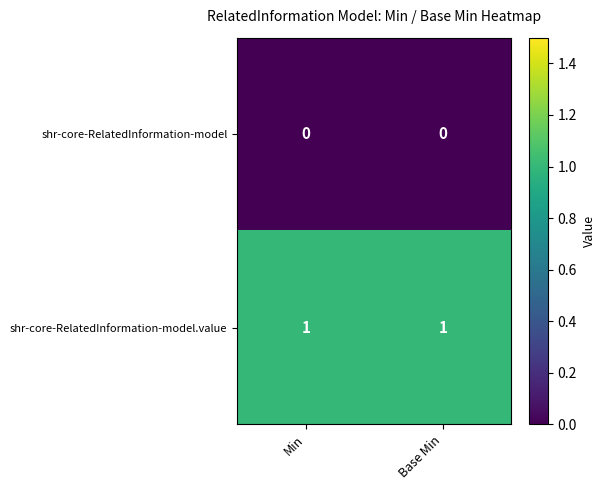

List the series in order of their peak value, lowest first.

shr-core-RelatedInformation-model, shr-core-RelatedInformation-model.value